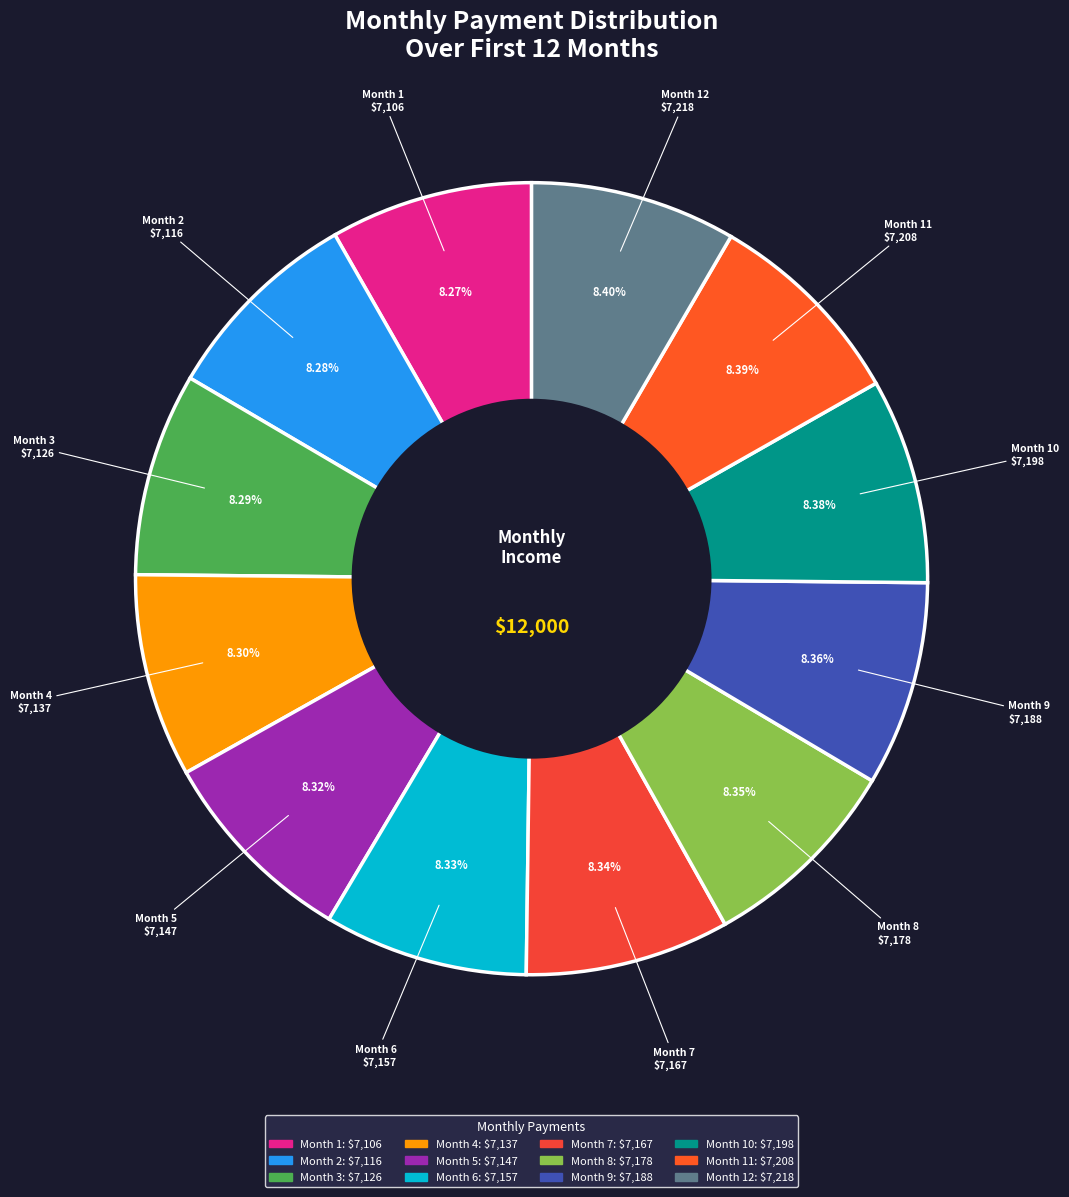

Is there any slice that represents more than half of the pie?

No